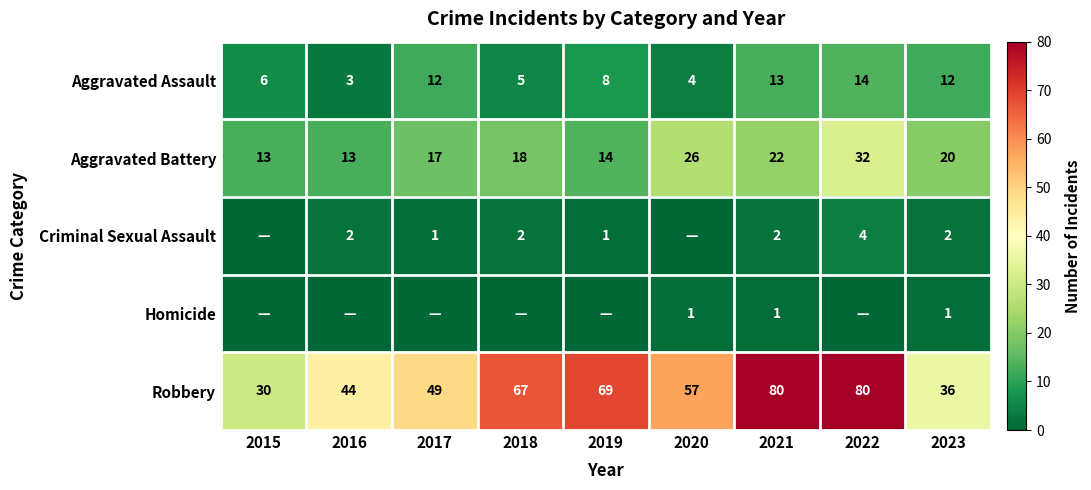

What is the total value across all series at 2021?

118